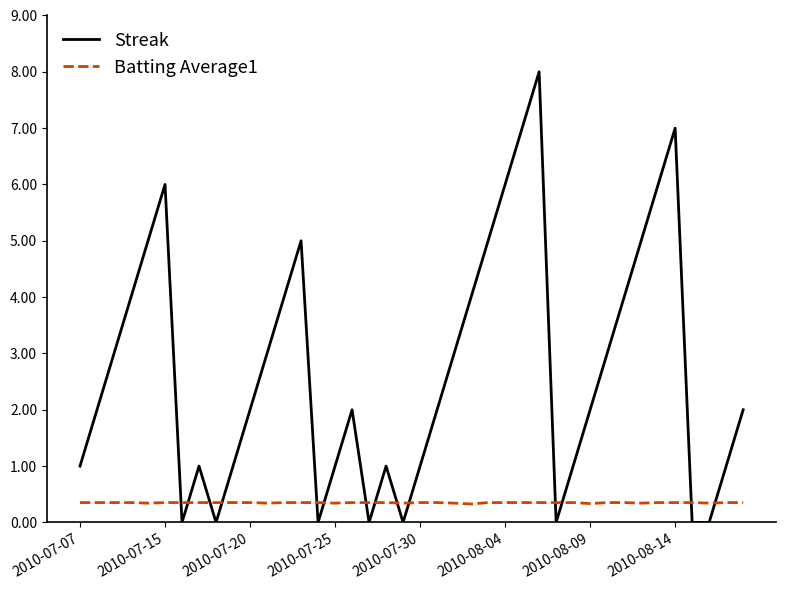

What is the sum of all Batting Average1 values?

14.0